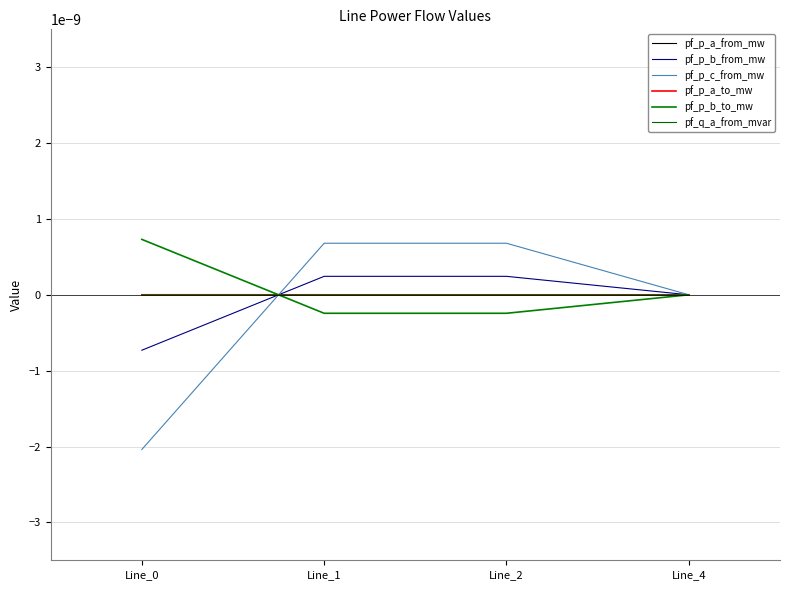

Rank the categories by pf_p_a_to_mw value from lowest to highest.

Line_2, Line_1, Line_4, Line_0